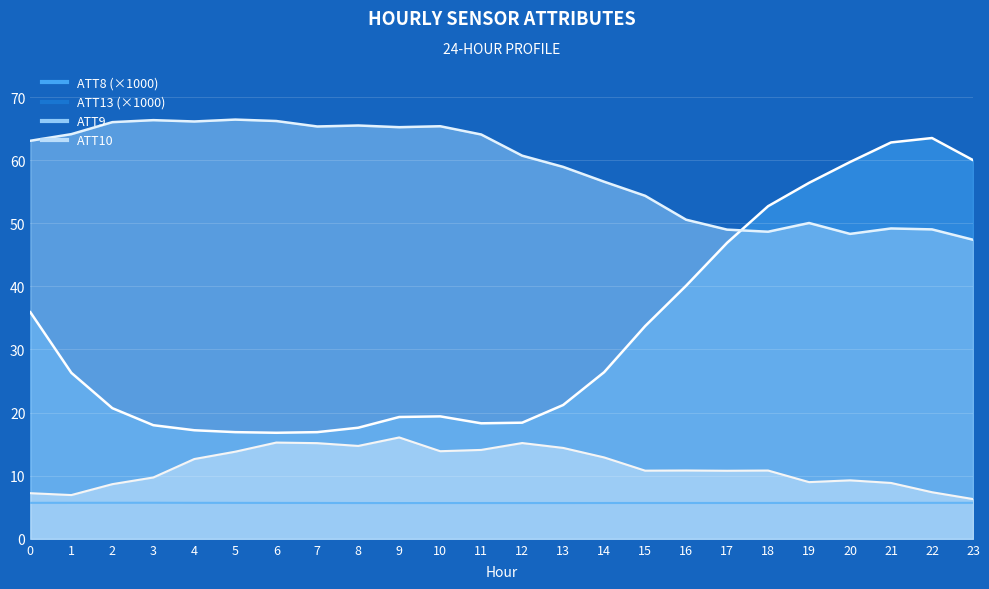

Reading left to right, transcribe all the data shown in this chart.

ATT8: 0=35.9	1=26.3	2=20.7	3=18.0	4=17.2	5=16.9	6=16.8	7=16.9	8=17.6	9=19.3	10=19.4	11=18.3	12=18.4	13=21.2	14=26.4	15=33.7	16=40.1	17=46.9	18=52.7	19=56.4	20=59.7	21=62.8	22=63.5	23=60.0
ATT9: 0=63.1	1=64.1	2=66.0	3=66.3	4=66.1	5=66.4	6=66.2	7=65.3	8=65.5	9=65.2	10=65.4	11=64.1	12=60.7	13=58.9	14=56.6	15=54.3	16=50.6	17=49.0	18=48.7	19=50.0	20=48.3	21=49.2	22=49.0	23=47.4
ATT10: 0=7.2	1=6.9	2=8.7	3=9.7	4=12.6	5=13.8	6=15.2	7=15.2	8=14.7	9=16.1	10=13.9	11=14.1	12=15.2	13=14.4	14=12.9	15=10.8	16=10.8	17=10.8	18=10.8	19=9.0	20=9.3	21=8.8	22=7.4	23=6.3
ATT13: 0=5.7	1=5.7	2=5.7	3=5.7	4=5.7	5=5.7	6=5.7	7=5.7	8=5.7	9=5.7	10=5.7	11=5.7	12=5.7	13=5.7	14=5.7	15=5.7	16=5.7	17=5.7	18=5.7	19=5.7	20=5.7	21=5.7	22=5.7	23=5.7